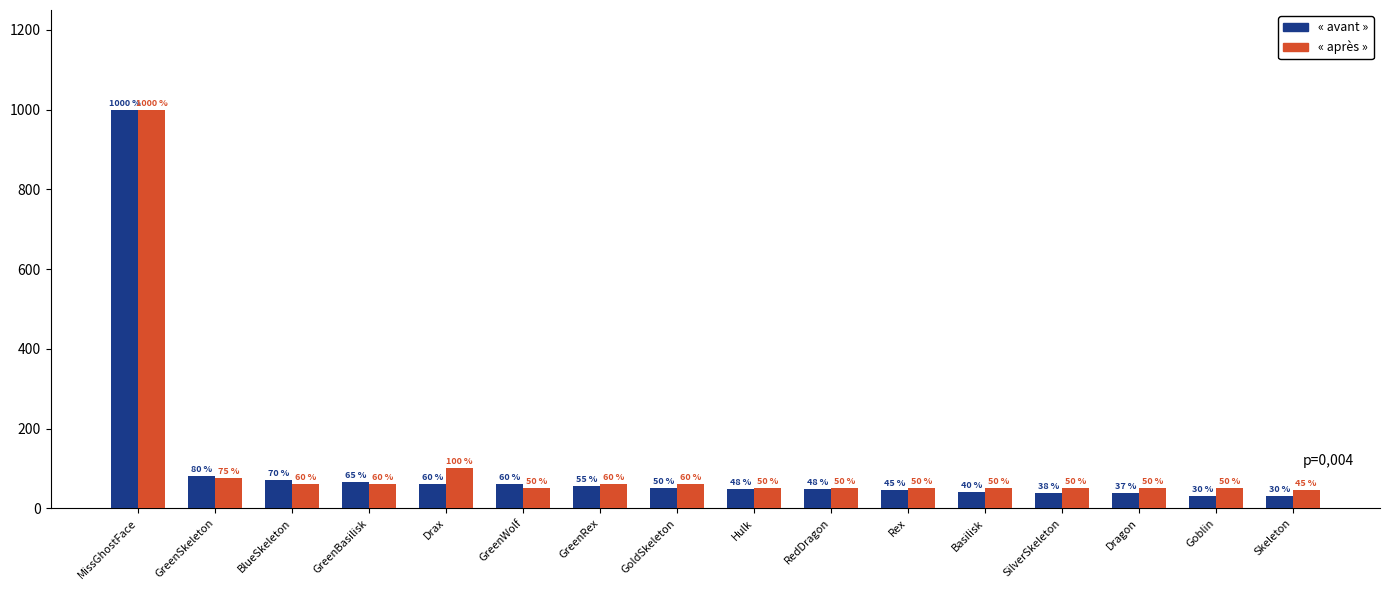

At GreenWolf, list the series in order from largest to smallest.

« avant », « après »